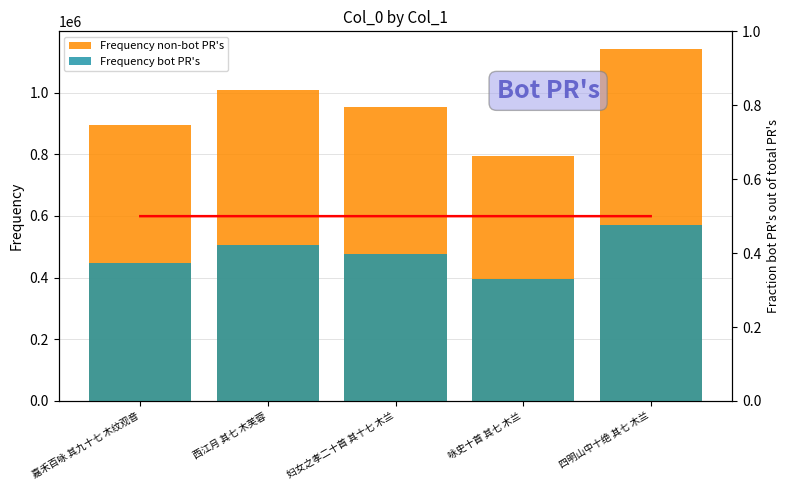

Reading left to right, extract all data points from this chart.

Frequency non-bot PR's: 嘉禾百咏 其九十七 木纹观音=896047.0	西江月 其七 木芙蓉=1008162.0	妇女之孝二十首 其十七 木兰=951887.0	咏史十首 其七 木兰=793484.0	四明山中十绝 其七 木兰=1141280.0
Frequency bot PR's: 嘉禾百咏 其九十七 木纹观音=448023.0	西江月 其七 木芙蓉=504081.0	妇女之孝二十首 其十七 木兰=475943.0	咏史十首 其七 木兰=396742.0	四明山中十绝 其七 木兰=570640.0
Fraction bot PR's out of total PR's: 嘉禾百咏 其九十七 木纹观音=0.5	西江月 其七 木芙蓉=0.5	妇女之孝二十首 其十七 木兰=0.5	咏史十首 其七 木兰=0.5	四明山中十绝 其七 木兰=0.5